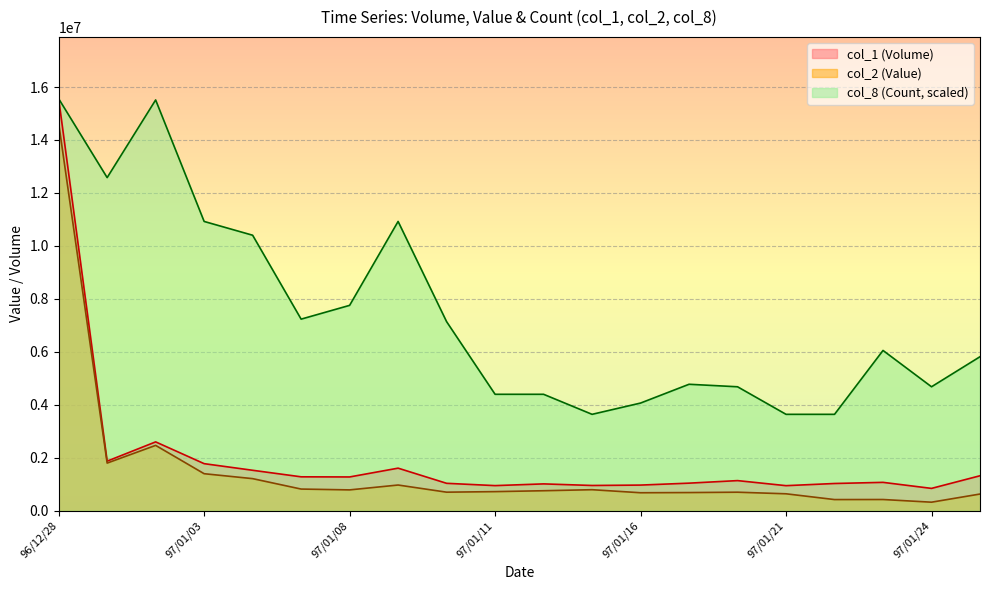

What is the average value of the col_1 (Volume) series?

1991850.0